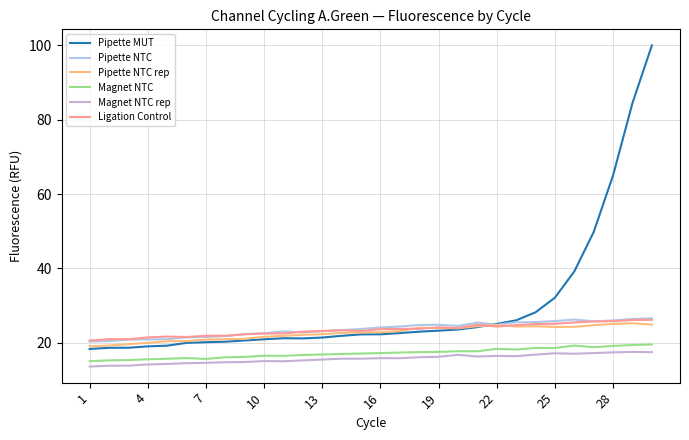

At which label is Magnet NTC closest to 17?

13